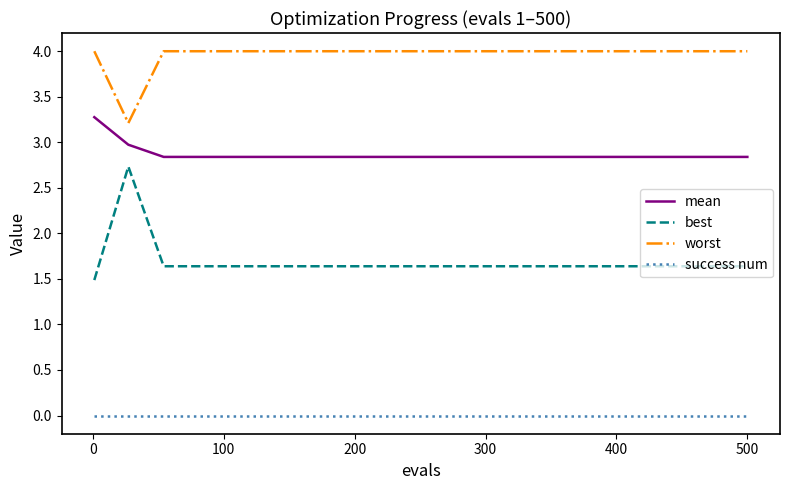

True or false: worst and success num intersect in this chart.

False